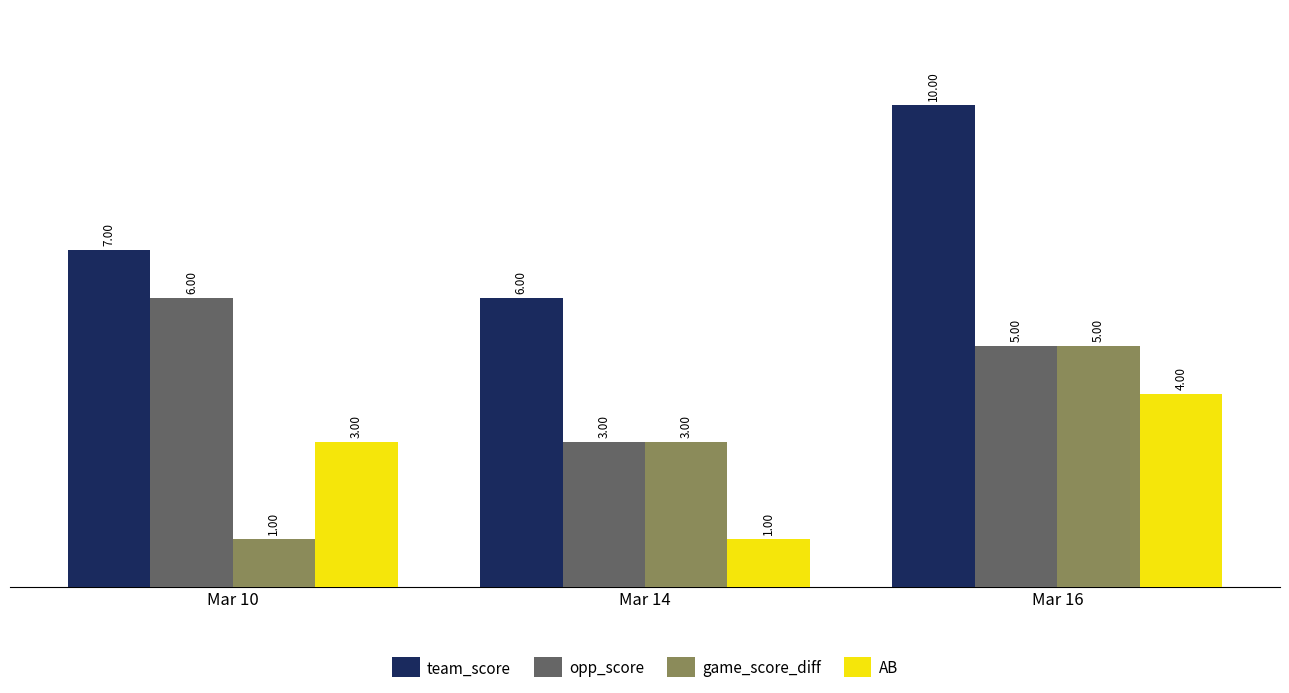

Rank the series by their maximum value, from highest to lowest.

team_score, opp_score, game_score_diff, AB